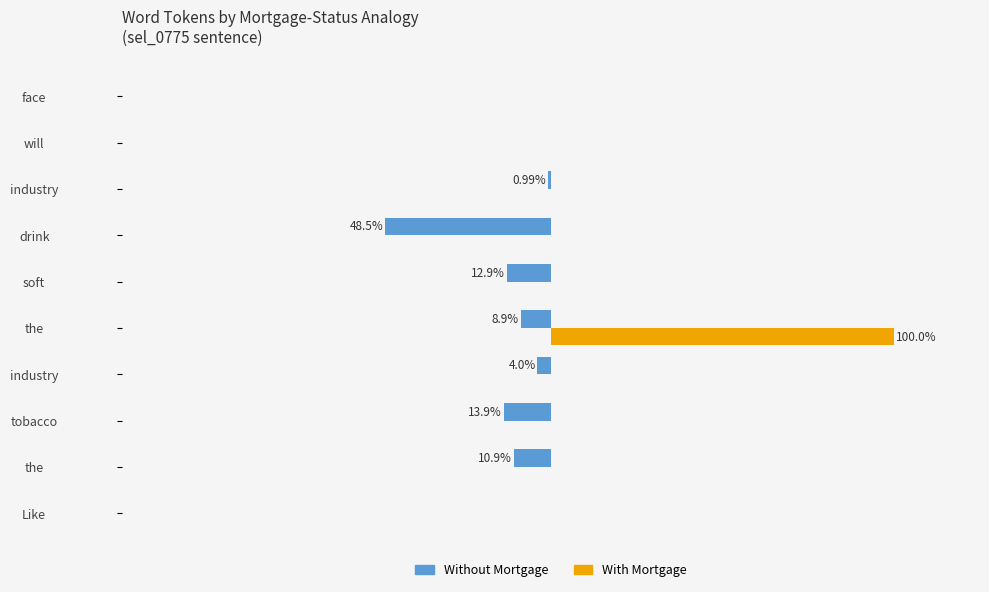

What are all the series names shown in the legend?

Without Mortgage, With Mortgage